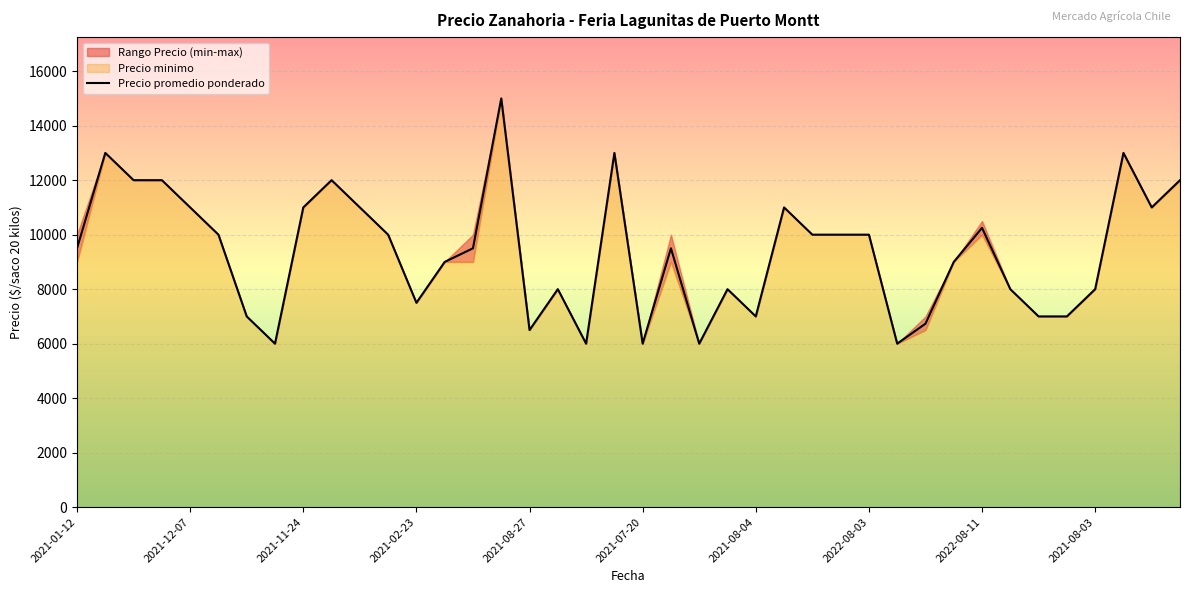

At 2021-11-24, list the series in order from smallest to largest.

Precio promedio ponderado, Precio minimo, Precio maximo